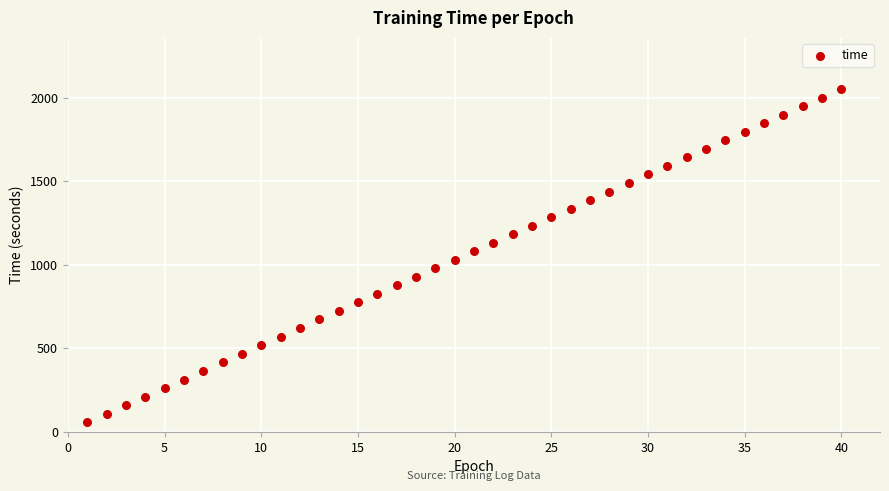

What is the range of X values (max minus min)?

39.0